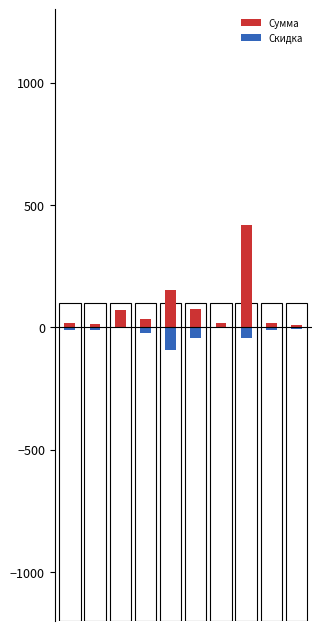

Rank the series at 0 from highest to lowest value.

Сумма, Скидка